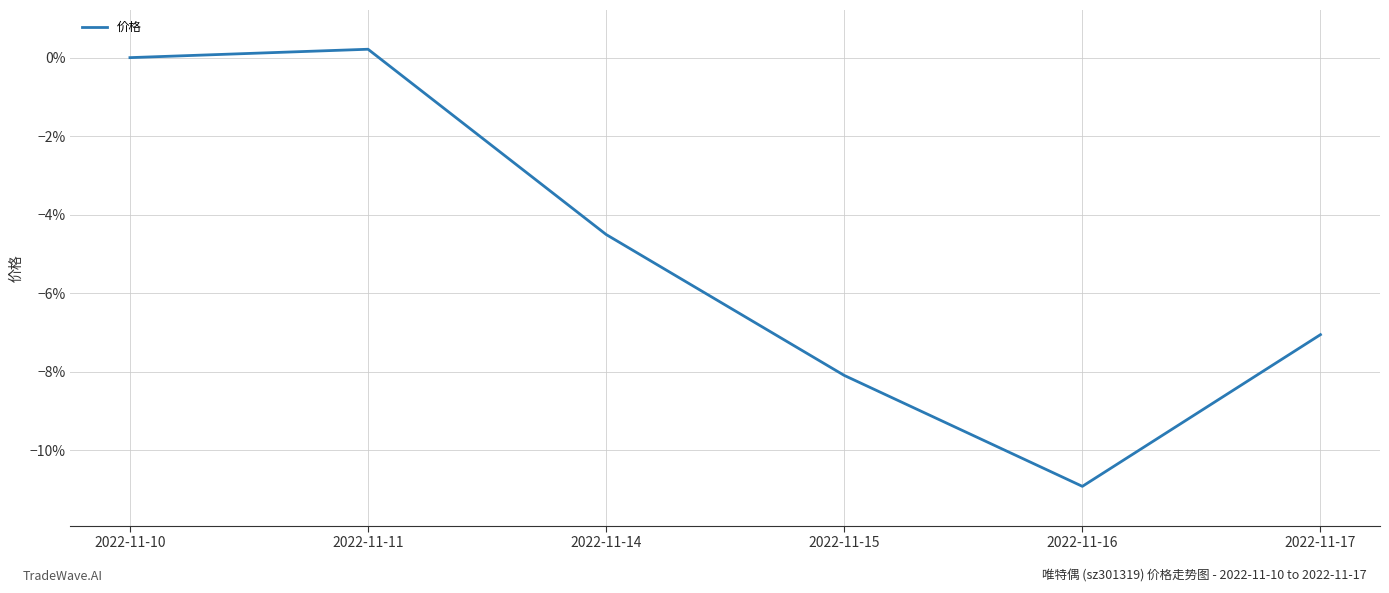

What is the minimum value shown in the chart?

-0.1